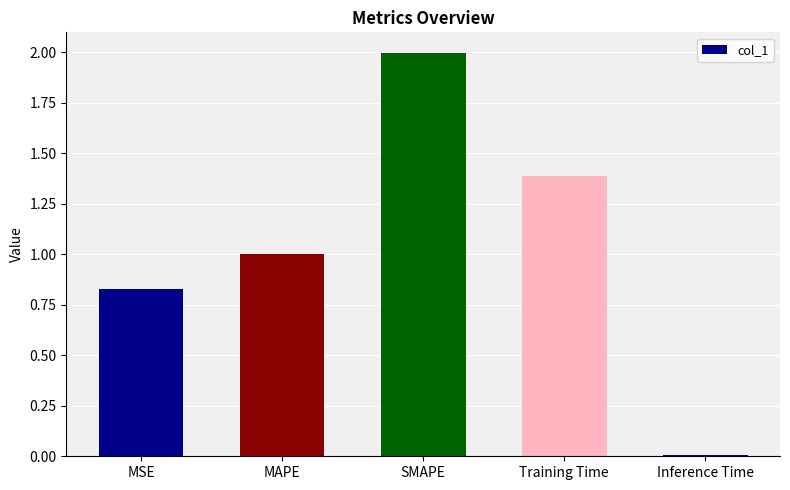

What is the difference between the maximum and second lowest values?

1.2